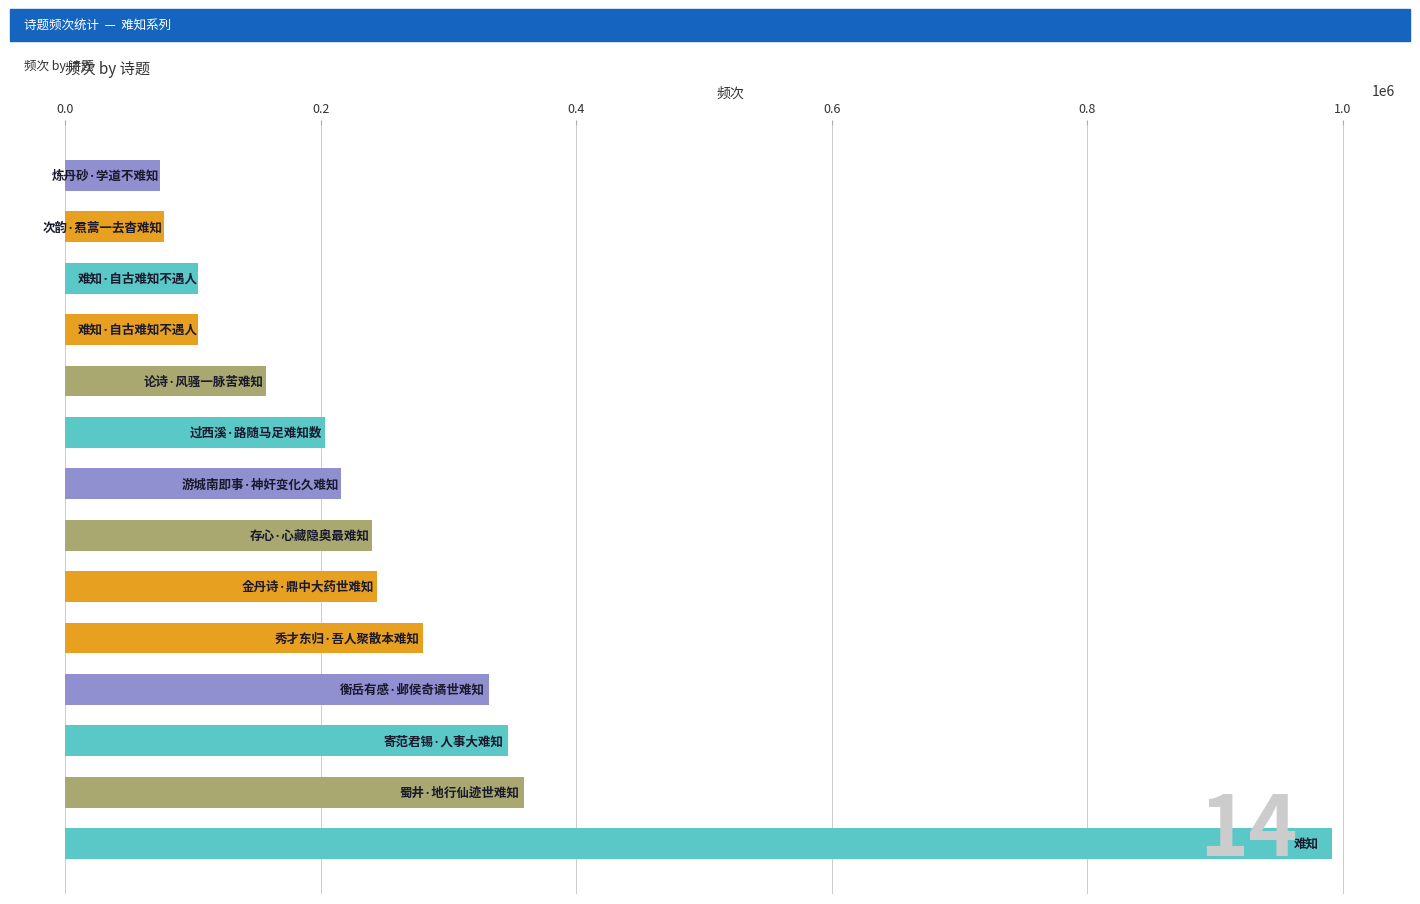

What is the difference between the maximum and second lowest values?

914329